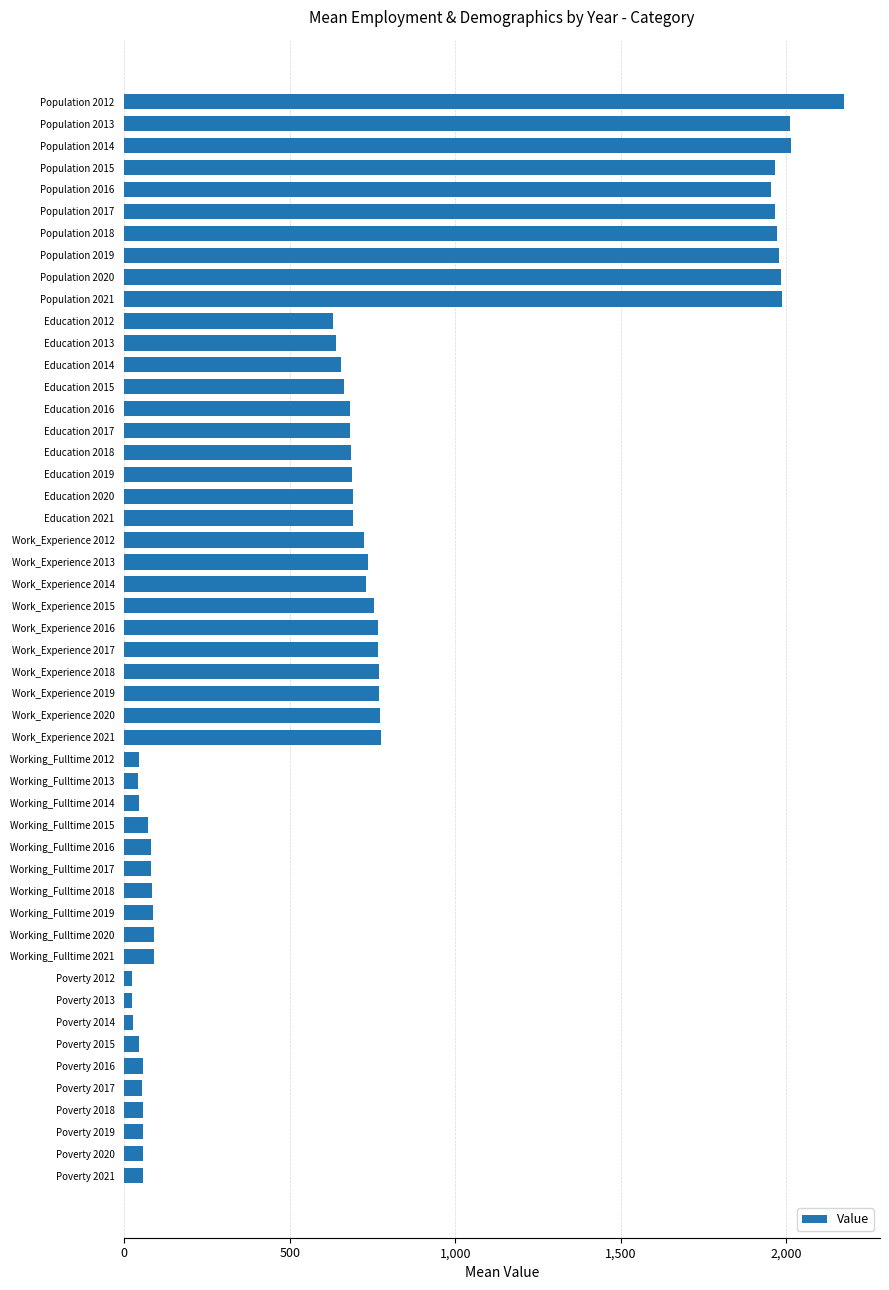

Which category has the highest value across all series?

Population 2012